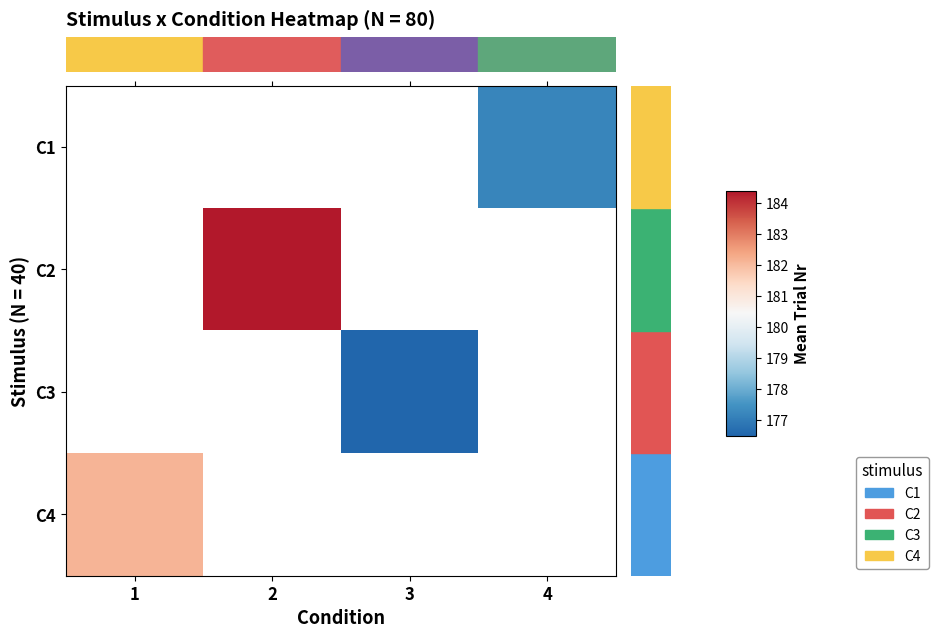

True or false: C4 has a value of 182.1 at 1.

True